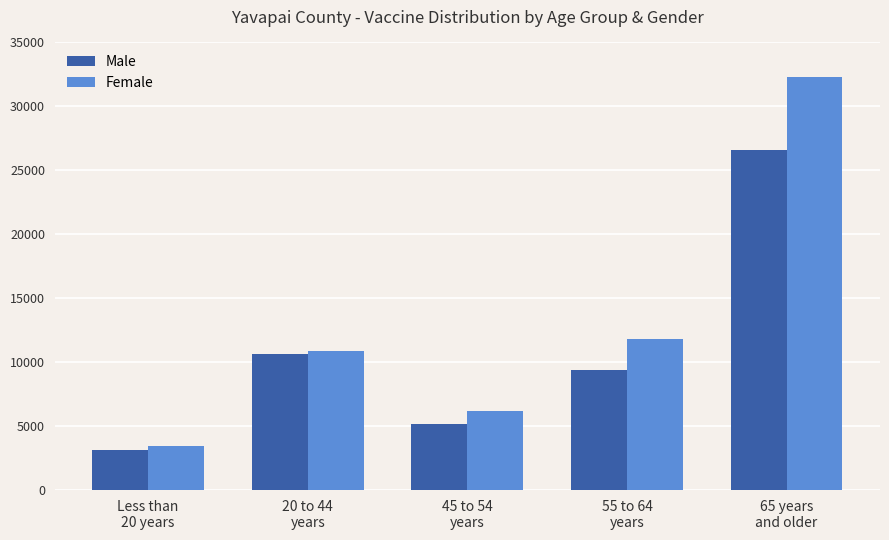

The Male series shows 26610 at 65 years
and older. True or false?

True